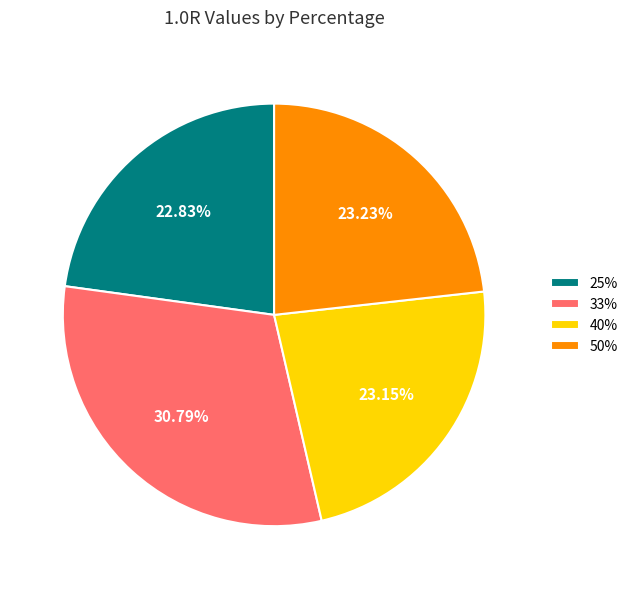

Approximately how many times larger is the value at 25% compared to 33%?

0.7